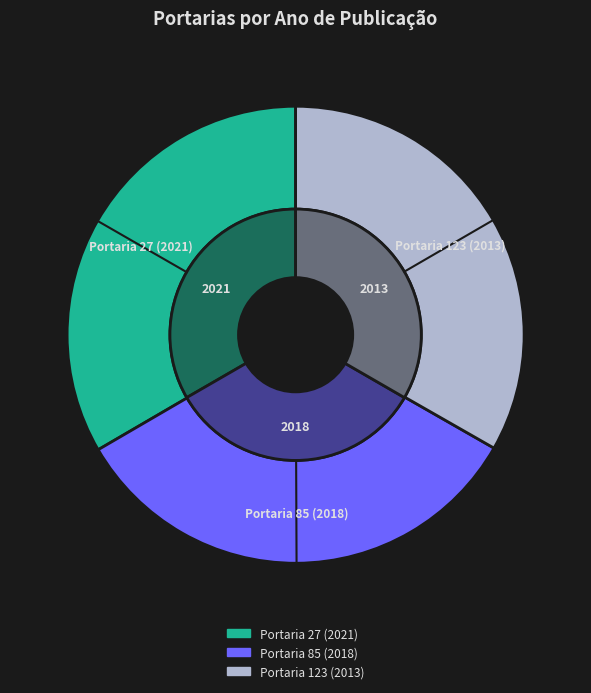

Combined, do Portaria nº 85 de 10 de agosto de 2018 and Portaria nº 27 de 01 de julho de 2021 account for over 50%?

Yes